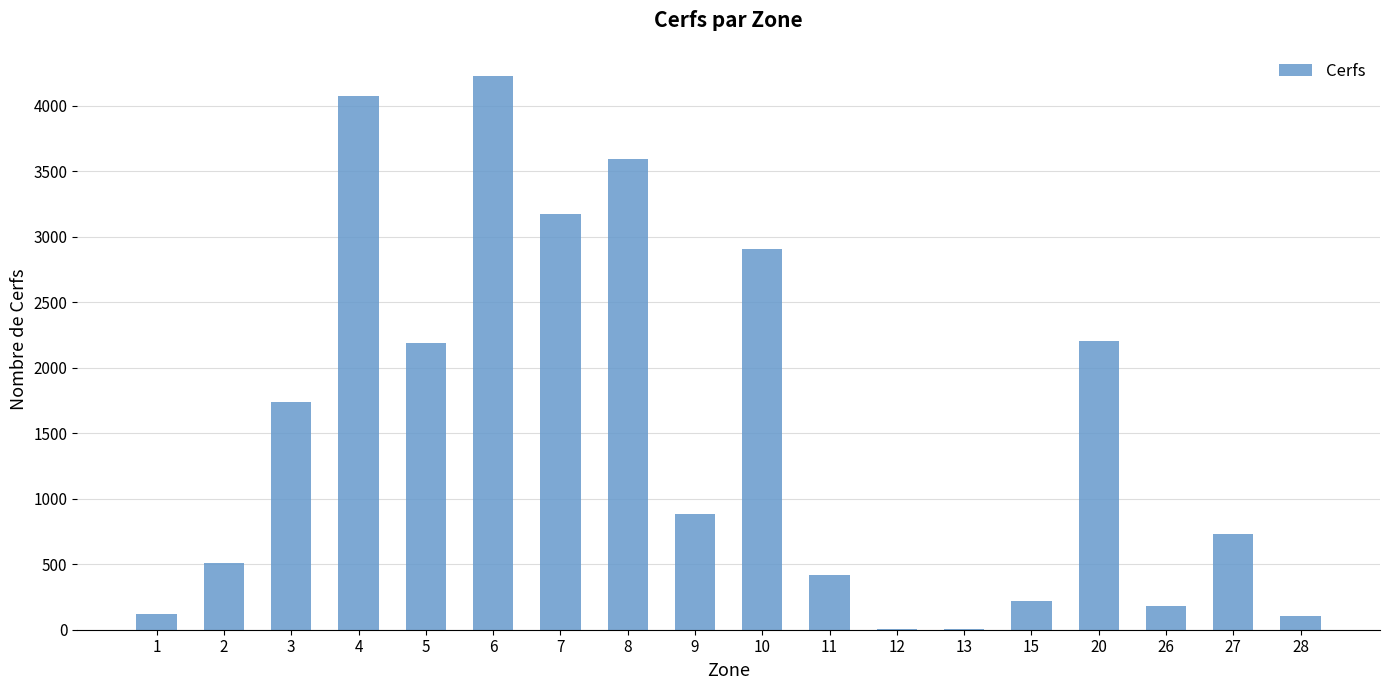

What is the sum of all values?

27286